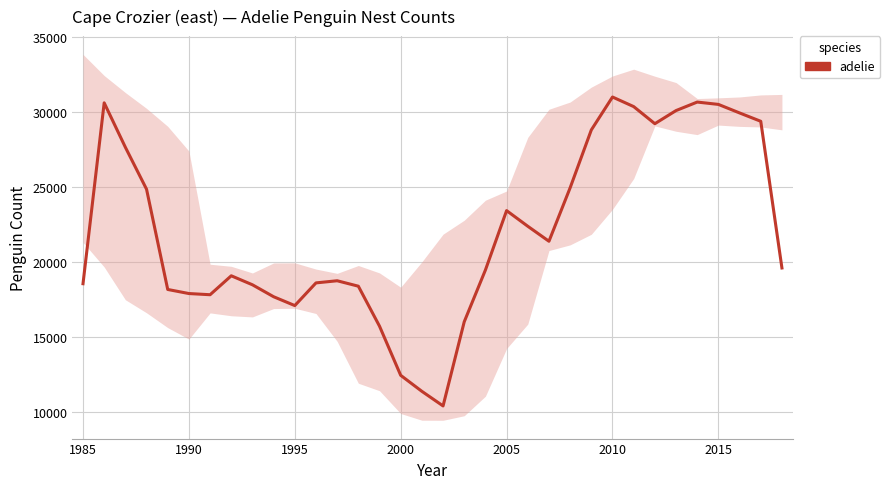

How many values are below 19627?

17